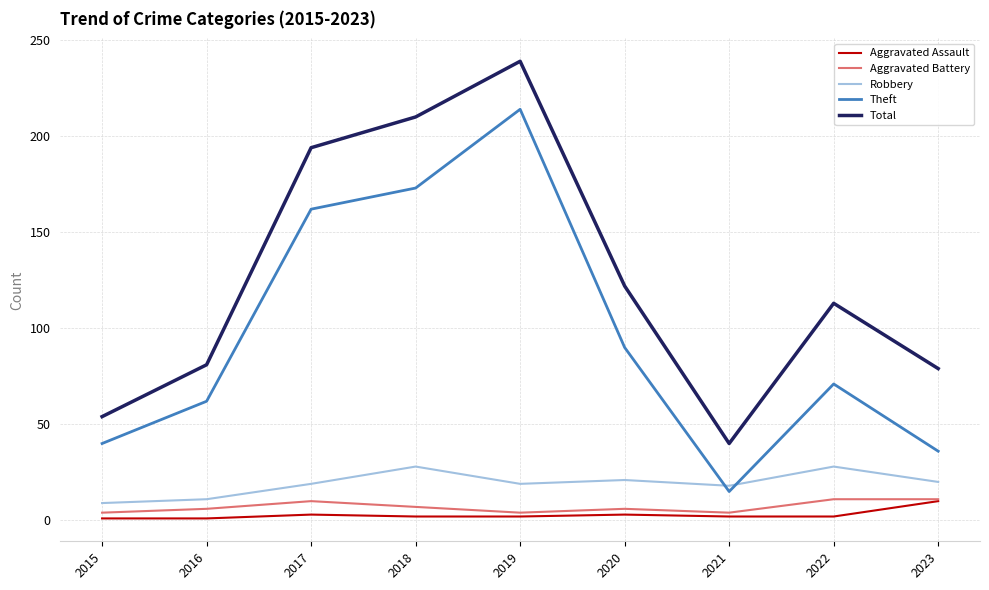

What is the sum of the Aggravated Battery values at 2016 and 2017?

16